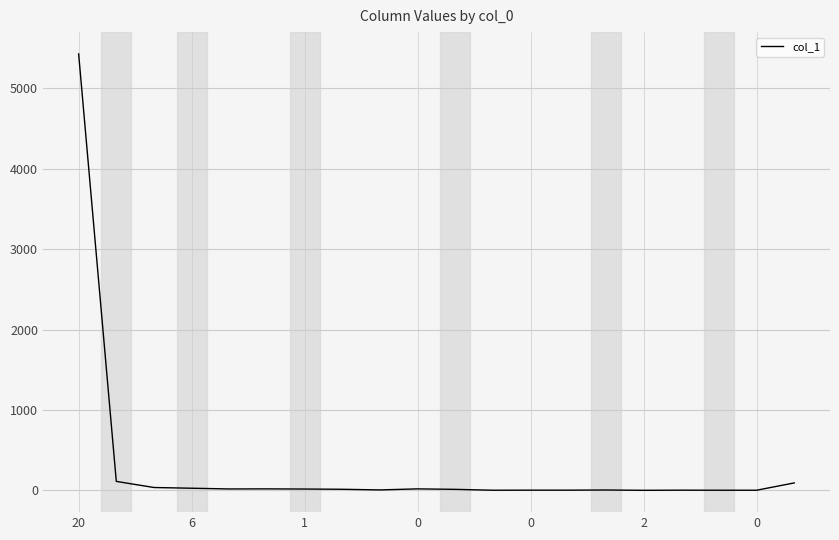

What is the maximum value shown in the chart?

5429